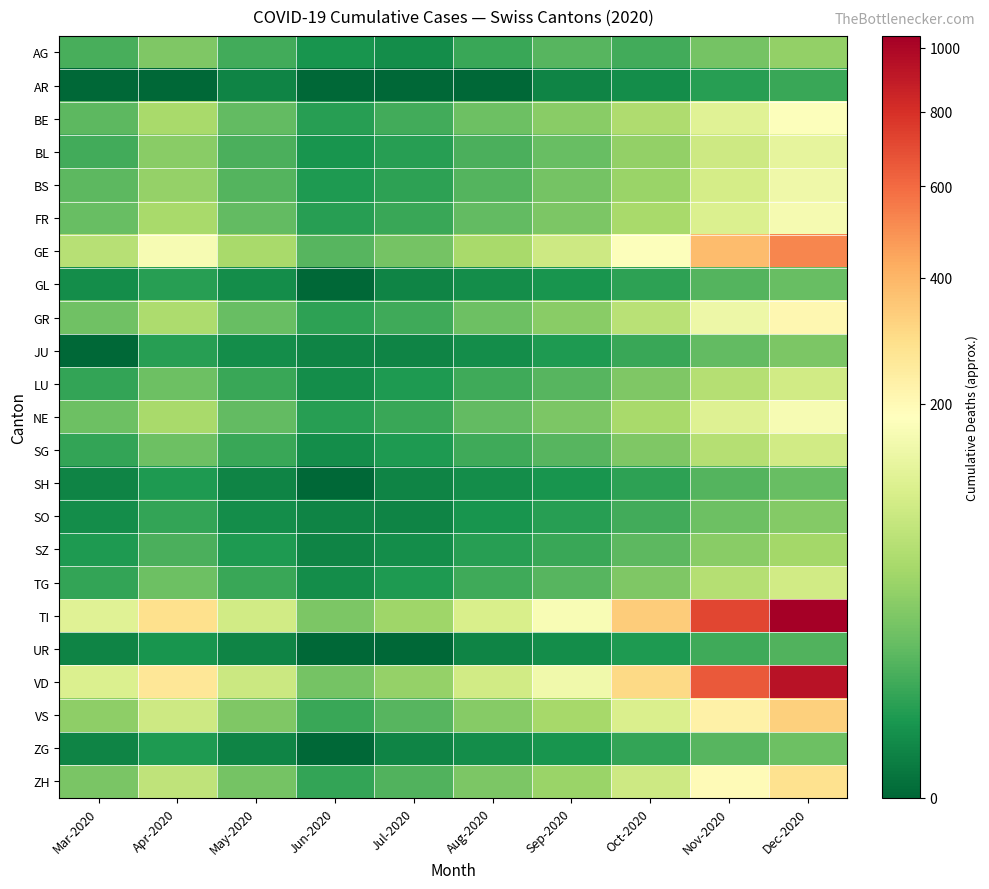

Rank the series at Oct-2020 from lowest to highest value.

AR, UR, GL, SH, ZG, JU, AG, SO, SZ, LU, SG, TG, BL, BS, FR, NE, BE, GR, ZH, VS, GE, VD, TI